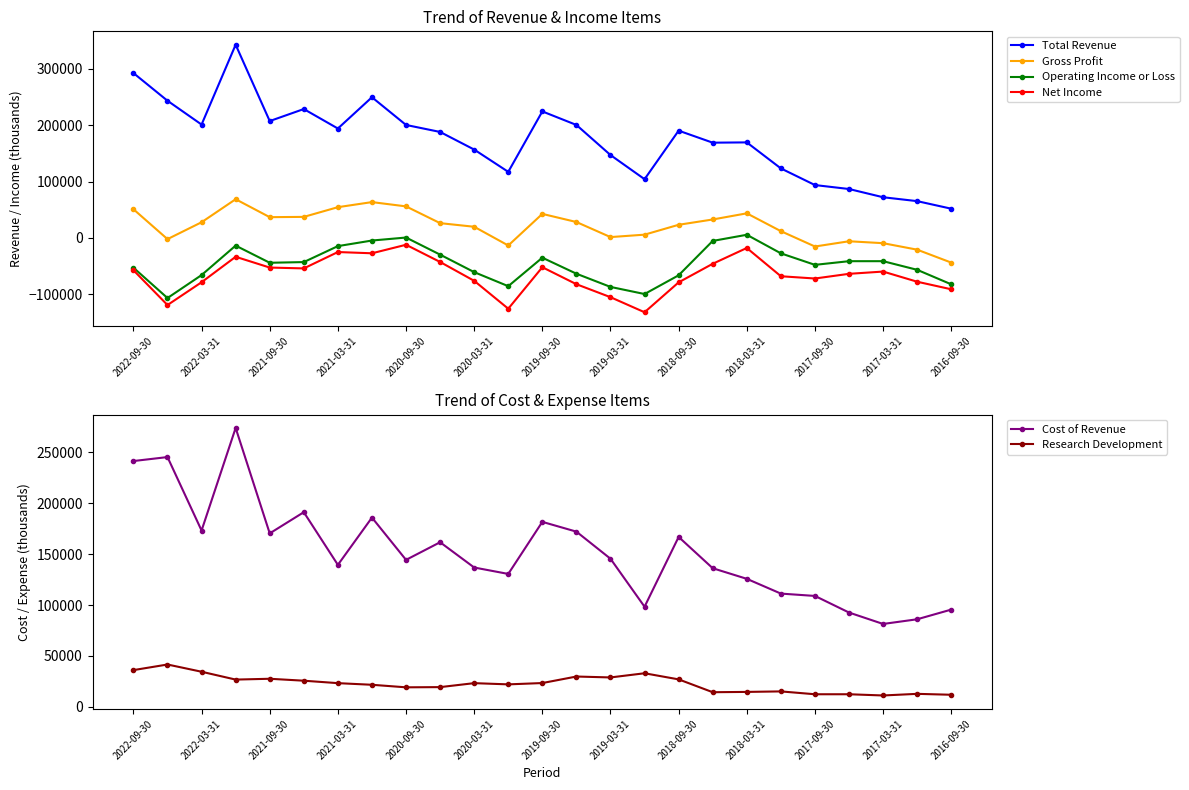

What is the minimum value for Research Development?

11200